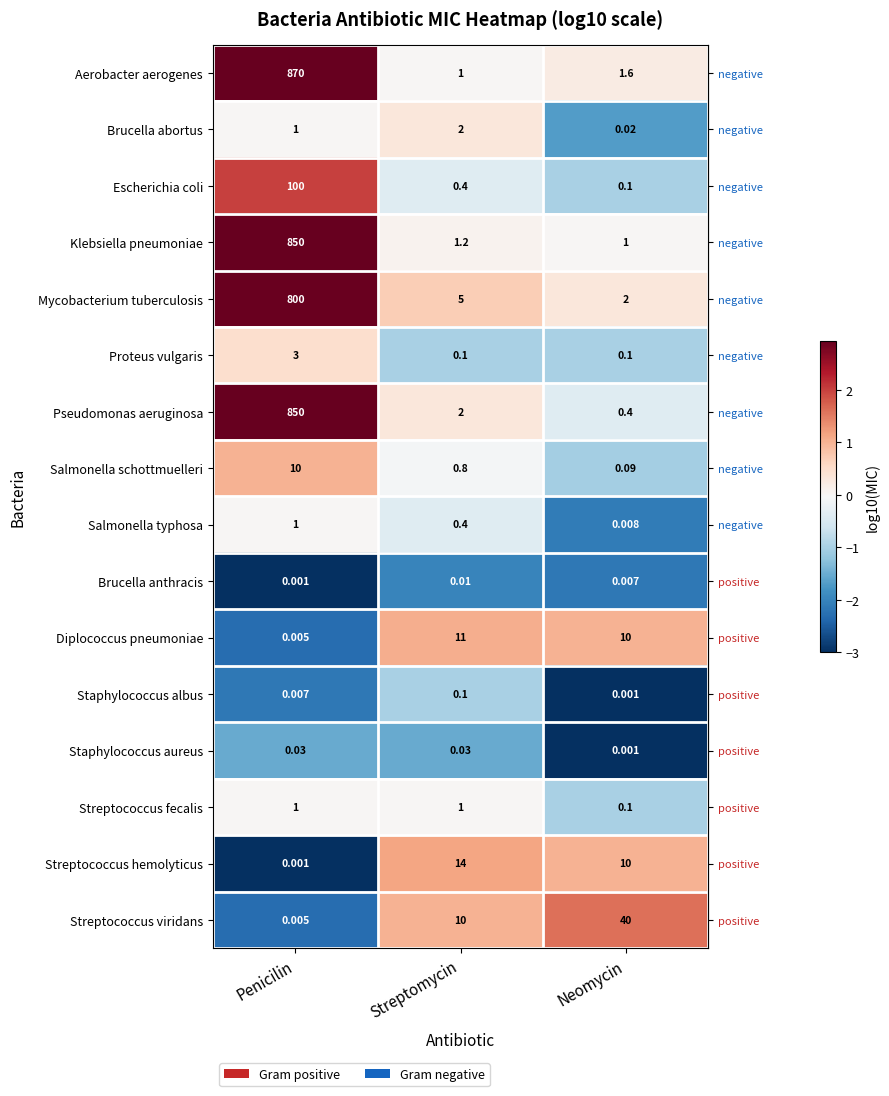

How many data points in Streptococcus viridans are less than 10?

1